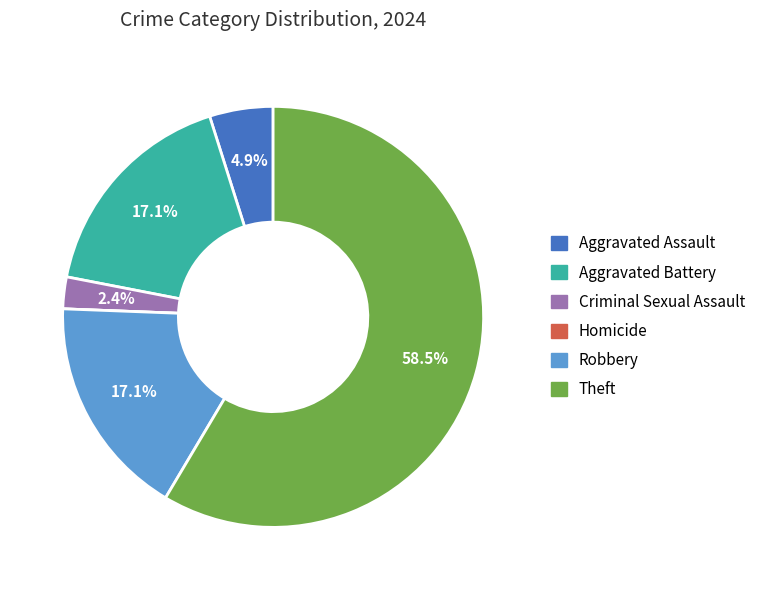

What percentage is NOT represented by Aggravated Battery?

82.9%